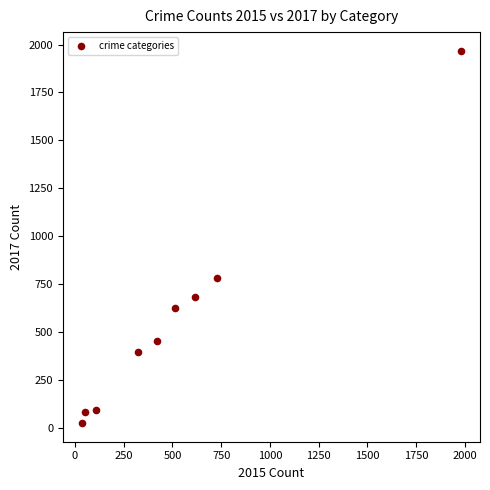

What Y value in the scatter plot is closest to 995?

780